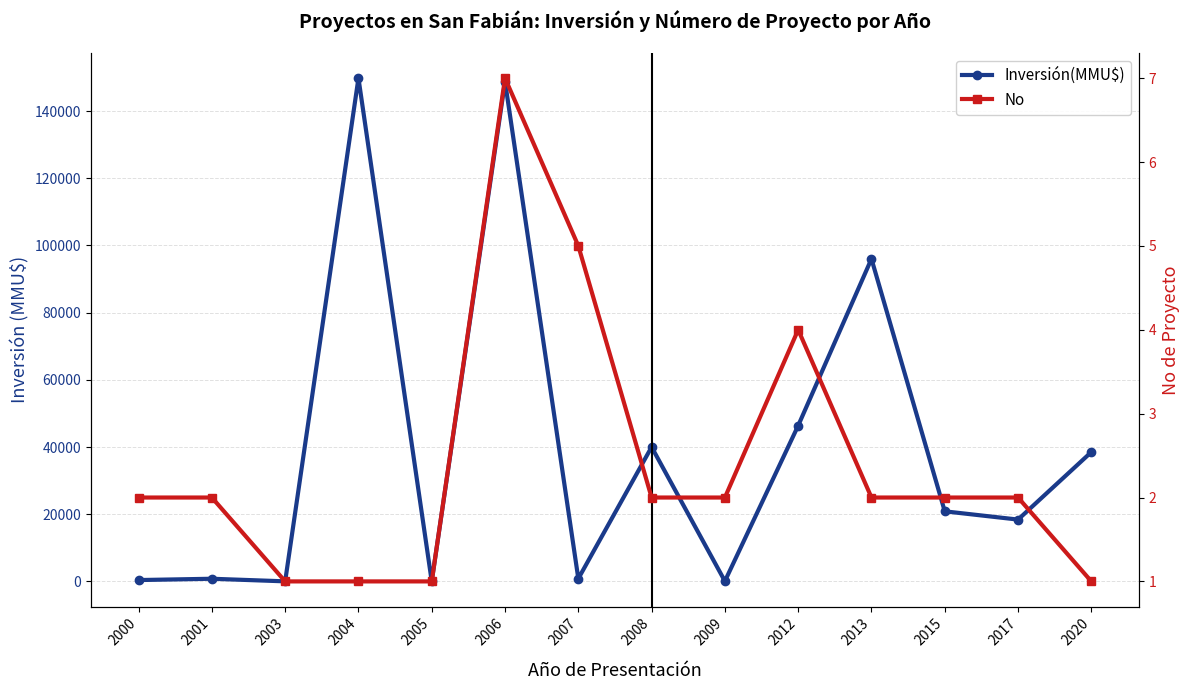

List the labels in order of Inversión(MMU$) value, smallest first.

2005, 2003, 2009, 2000, 2001, 2007, 2017, 2015, 2020, 2008, 2012, 2013, 2006, 2004